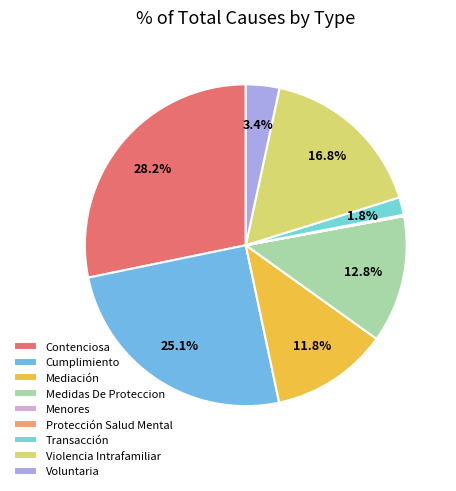

Is it true that Protección Salud Mental is 0% of the pie?

True